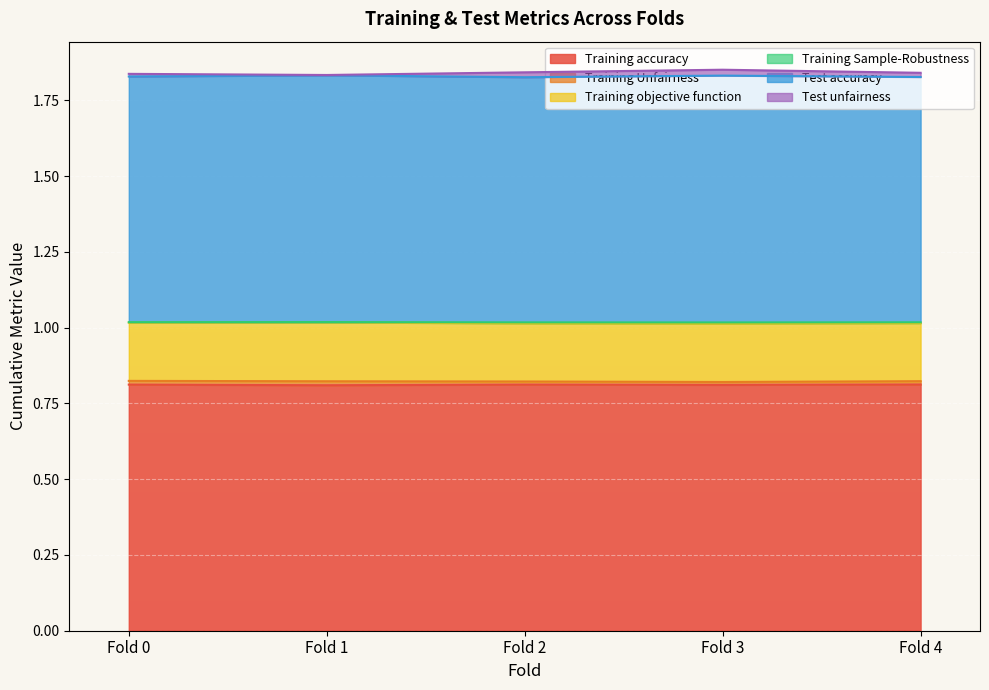

At how many categories does at least one series exceed 1?

5